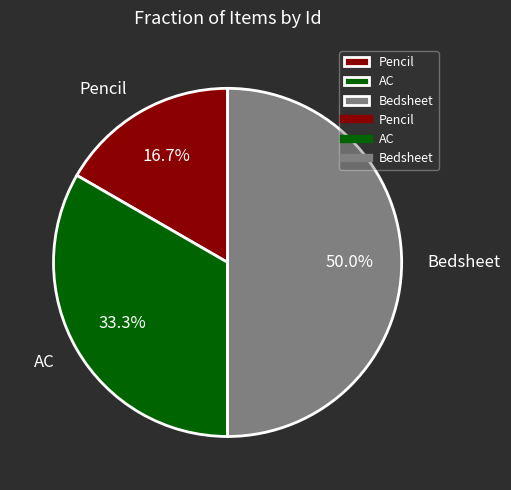

Is Pencil the majority of the pie?

No